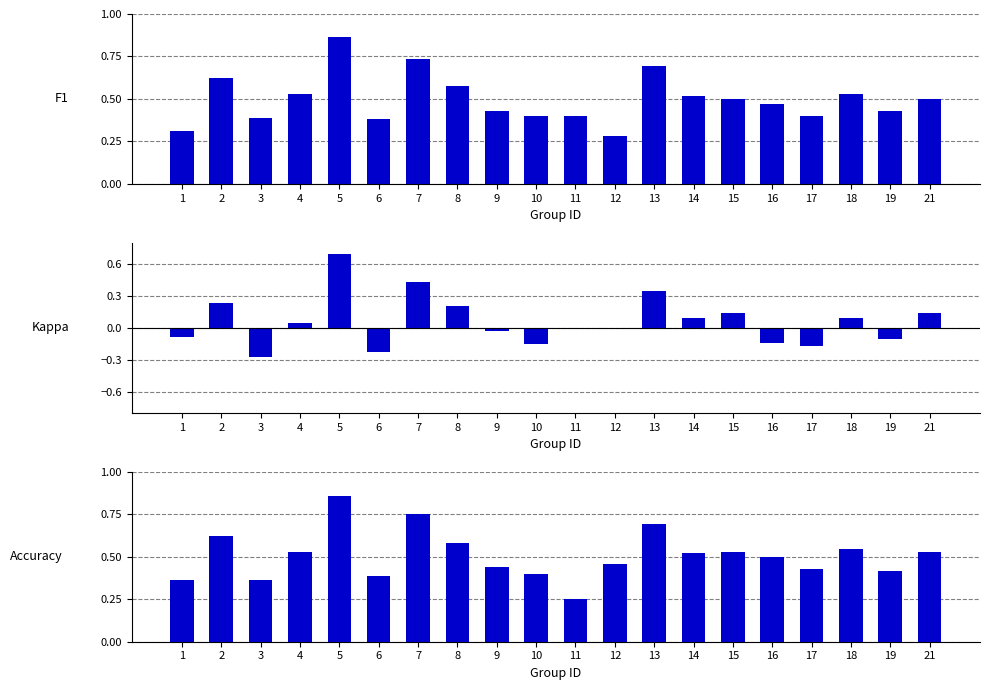

What is the value of the accuracy bar at the 12th from the left?

0.5